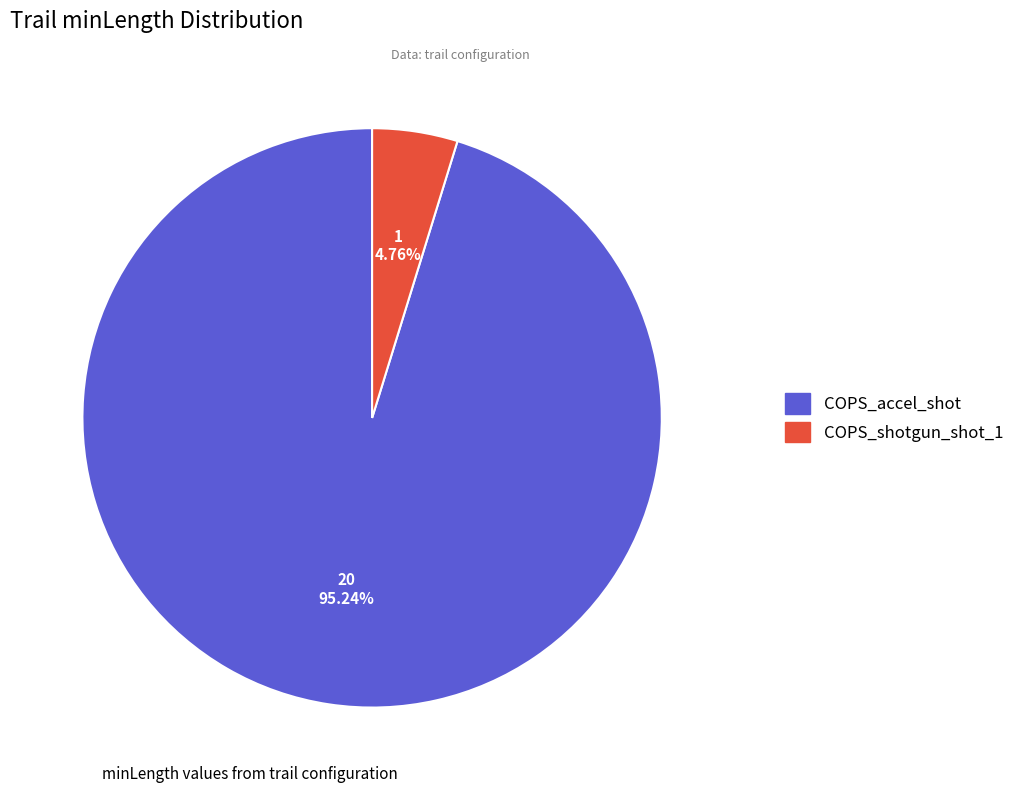

To the nearest percent, what portion does COPS_accel_shot represent?

95%